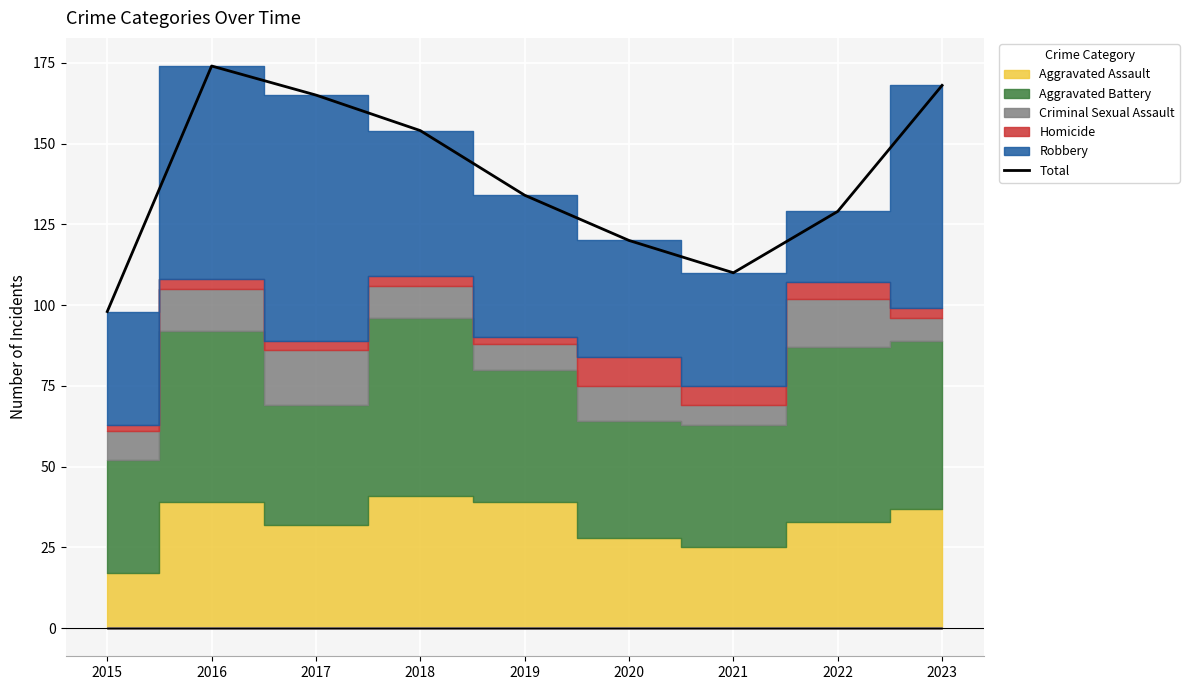

Count the number of categories in the chart.

9